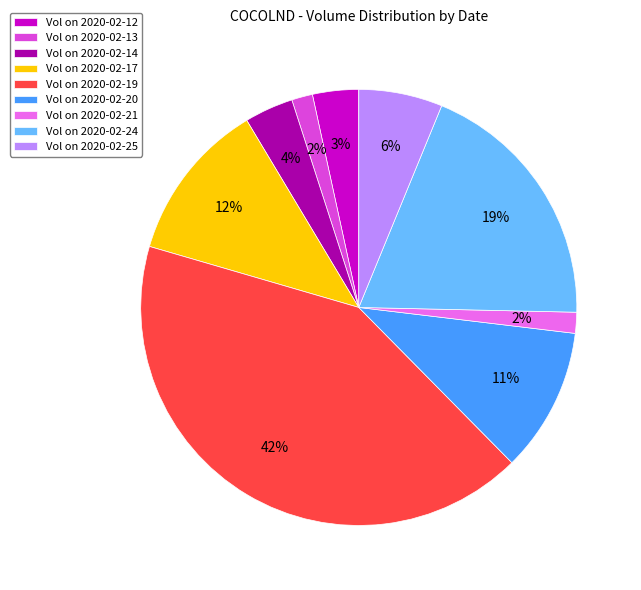

Which slice is the largest?

Vol on 2020-02-19